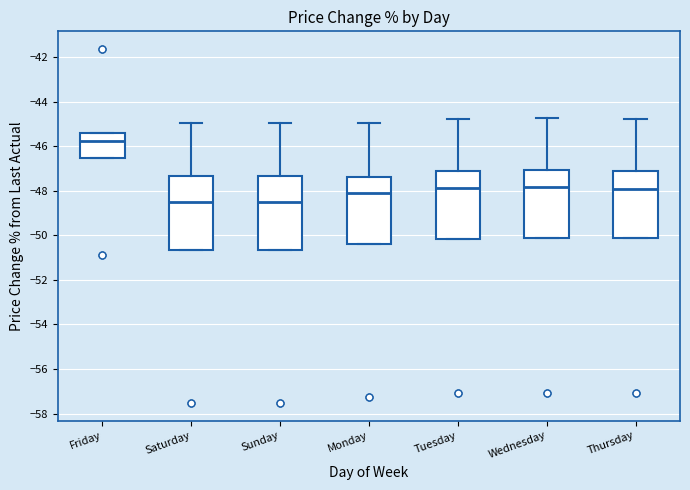

Where is the upper edge of the box for Wednesday on the y-axis? The values are not printed on the chart, so give them approximately, as read against the axis.

-47.0